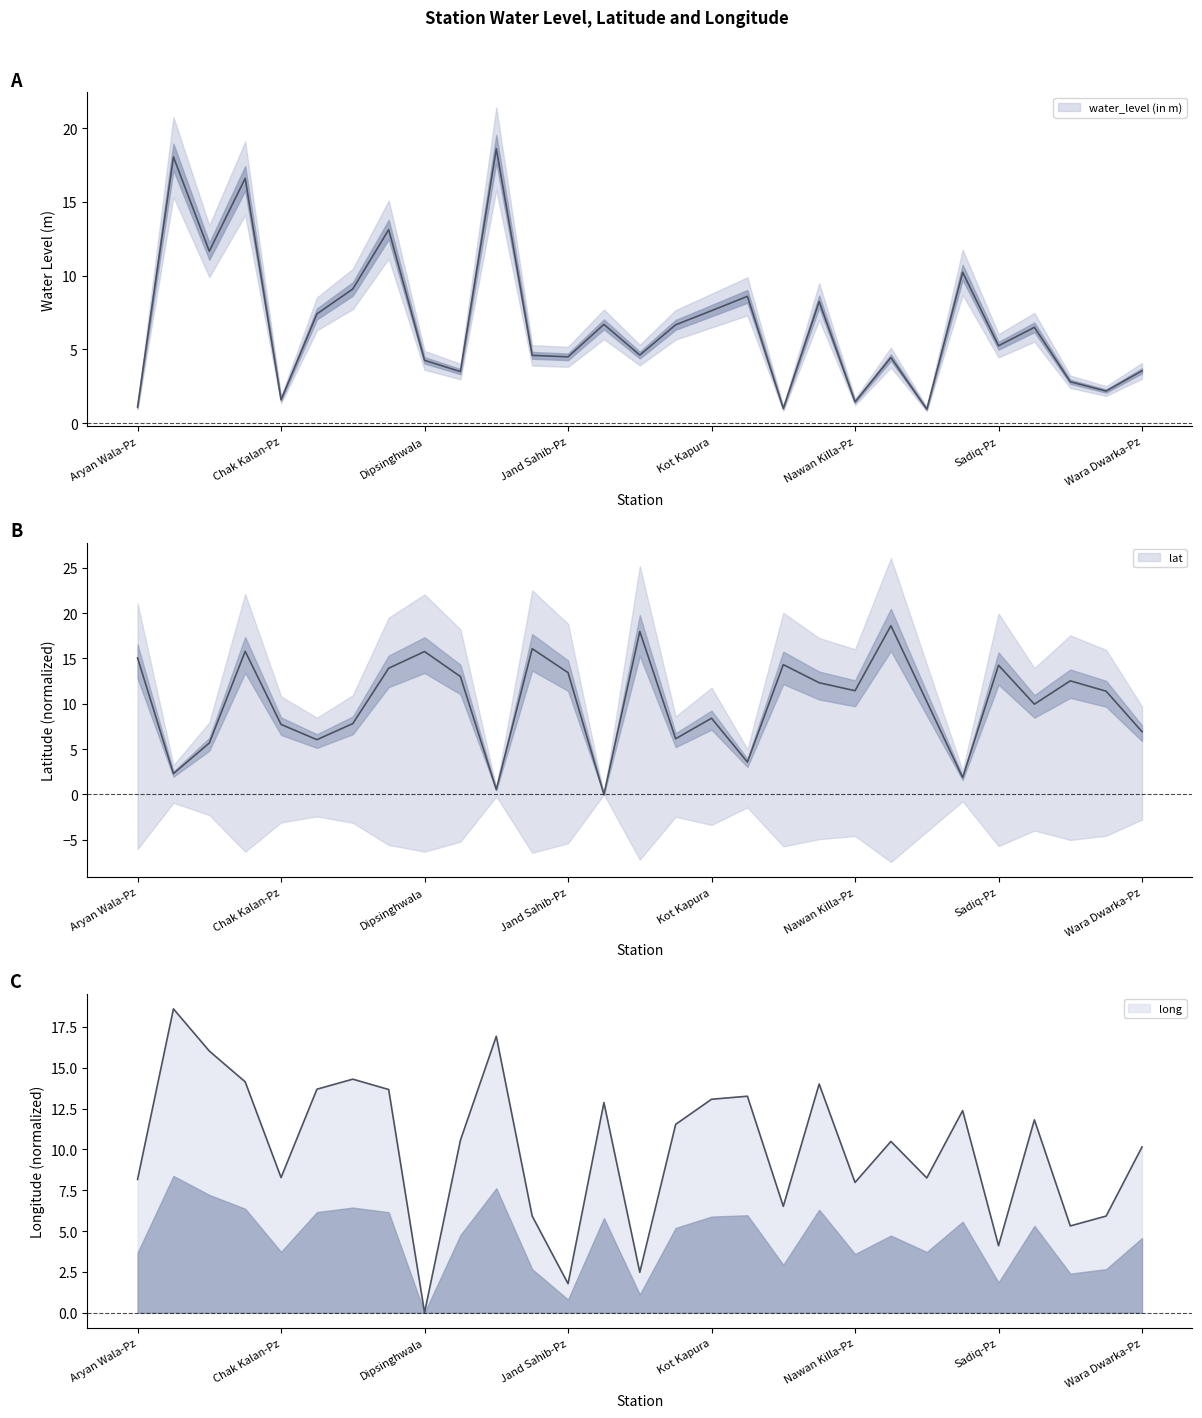

Reading right to left, extract all data points from this chart.

water_level (in m): 3.5	2.2	2.8	6.5	5.2	10.2	0.9	4.5	1.4	8.2	1.0	8.6	7.6	6.7	4.6	6.7	4.5	4.6	18.6	3.5	4.3	13.1	9.1	7.4	1.6	16.6	11.7	18.1	1.1
lat: 6.9	11.4	12.5	10.0	14.2	1.9	10.2	18.6	11.4	12.3	14.3	3.6	8.4	6.1	18.0	0.0	13.4	16.1	0.5	13.0	15.8	13.9	7.8	6.0	7.7	15.8	5.7	2.3	15.1
long: 10.2	5.9	5.3	11.8	4.1	12.4	8.3	10.5	8.0	14.0	6.5	13.3	13.1	11.5	2.5	12.9	1.8	5.9	16.9	10.6	0.0	13.7	14.3	13.7	8.3	14.1	16.0	18.6	8.2